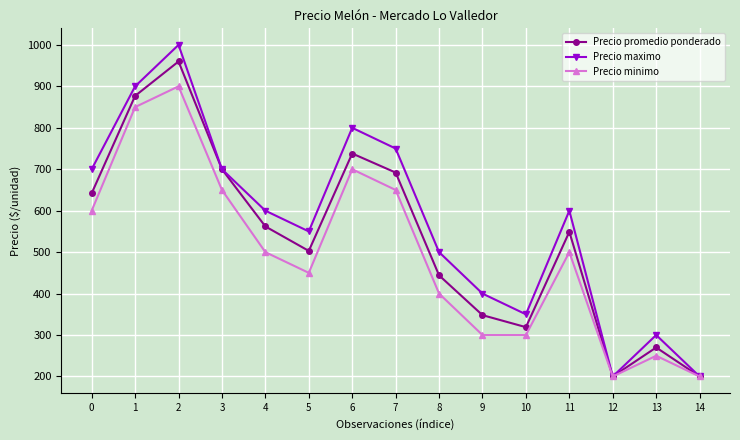

What is the difference between the second highest and minimum values in the Precio promedio ponderado series?

677